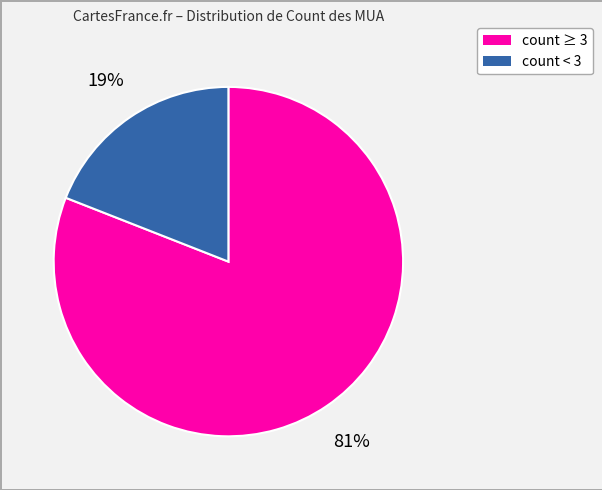

Is there a majority slice in this chart?

Yes